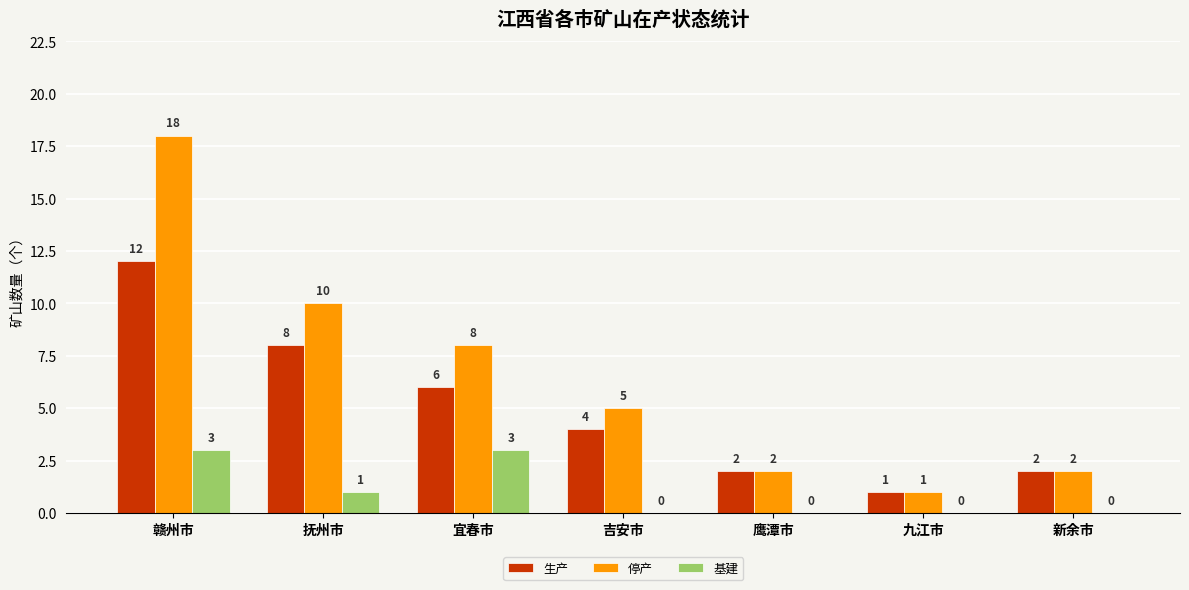

What is the highest value of the 基建 series?

3